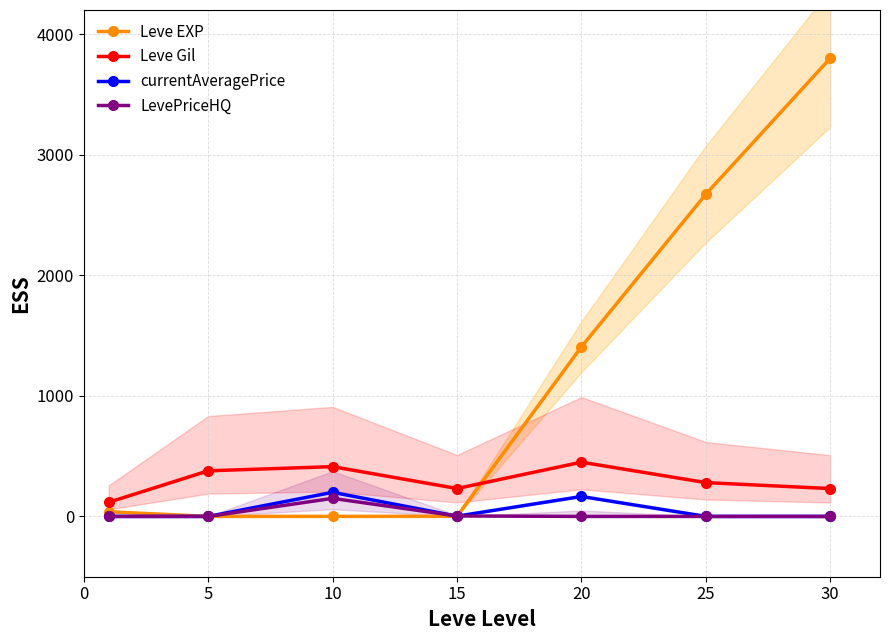

Is it true that LevePriceHQ equals 0.0 at 5?

True